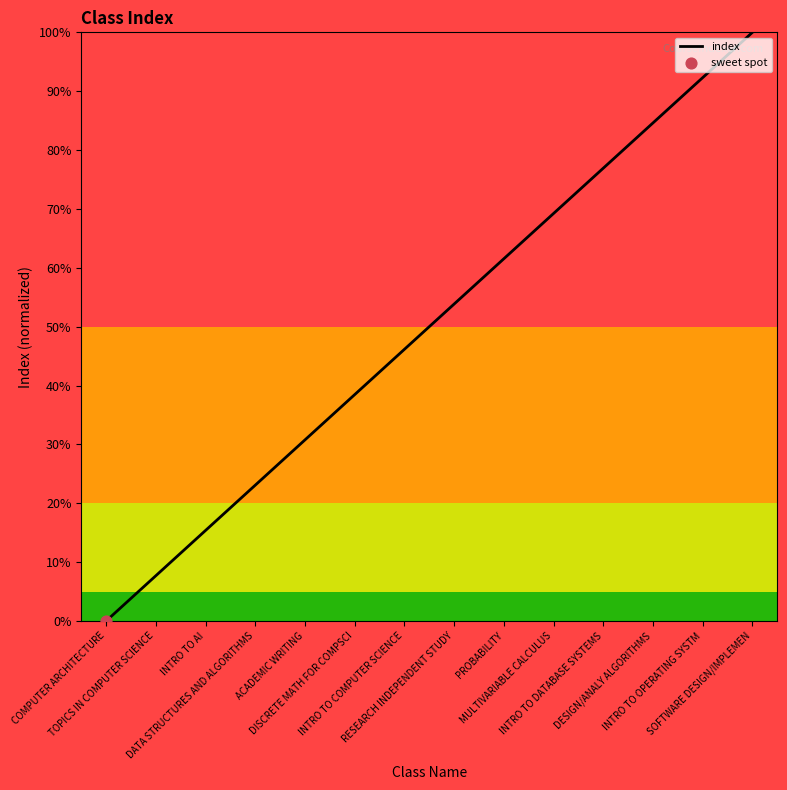

What is the ratio of the value at ACADEMIC WRITING to the value at MULTIVARIABLE CALCULUS?

0.4